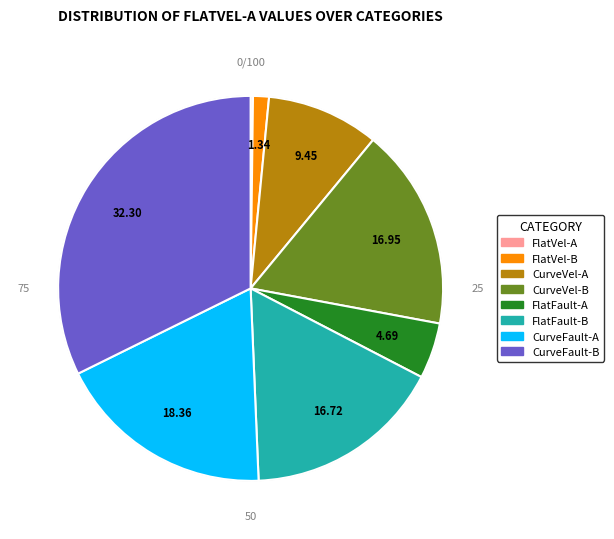

Combined, do CurveVel-B and CurveVel-A account for over 50%?

No